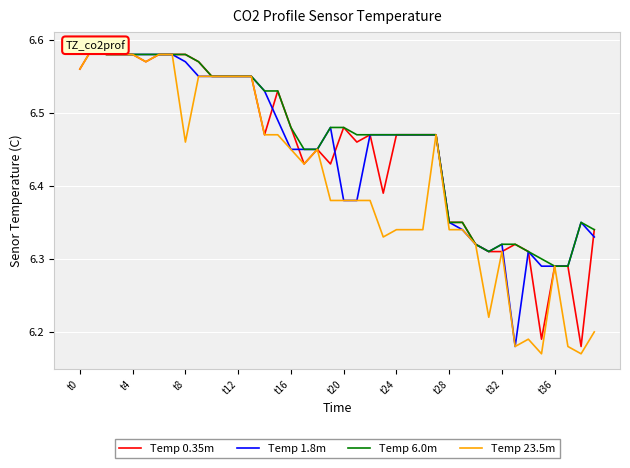

Which series has the largest range (max minus min)?

Temp 23.5m